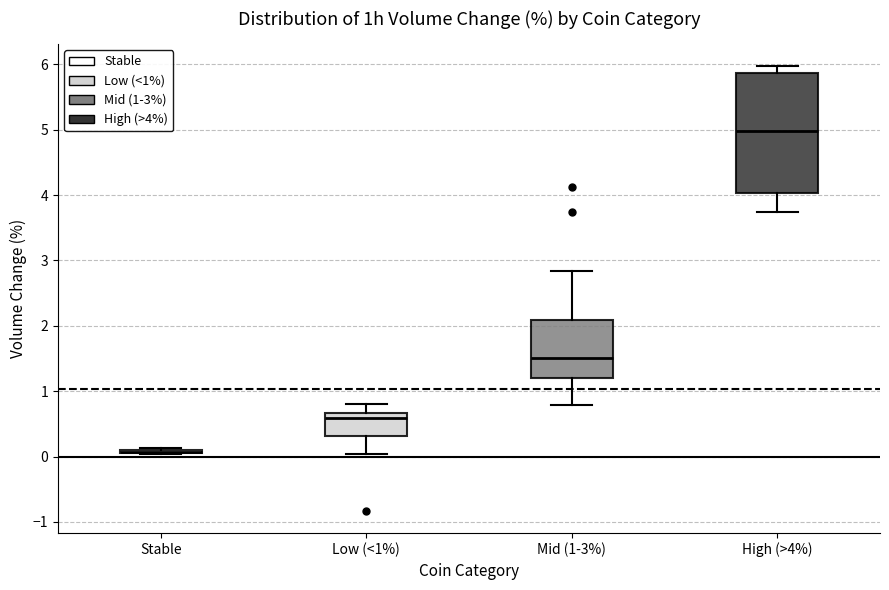

Reading left to right, read every box against the y-axis: the position of its median line, the range the box covers, and the ends of its whiskers. The values are not printed on the chart, so give them approximately, as read against the axis.

Stable: box collapsed to a line at 0.1, whiskers 0.0 to 0.1
Low (<1%): median 0.6, box 0.3 to 0.7, whiskers 0.0 to 0.8
Mid (1-3%): median 1.5, box 1.2 to 2.1, whiskers 0.8 to 2.8
High (>4%): median 5.0, box 4.0 to 5.9, whiskers 3.7 to 6.0